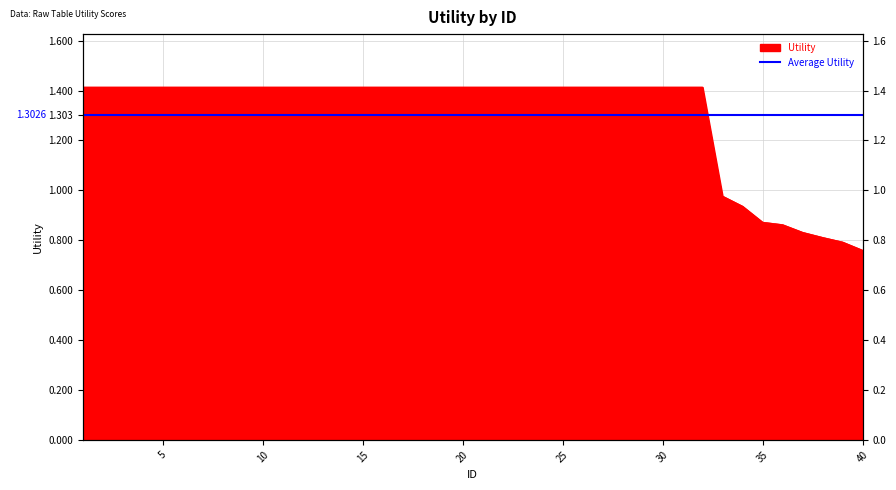

Where is the data nearest to the value 1?

33